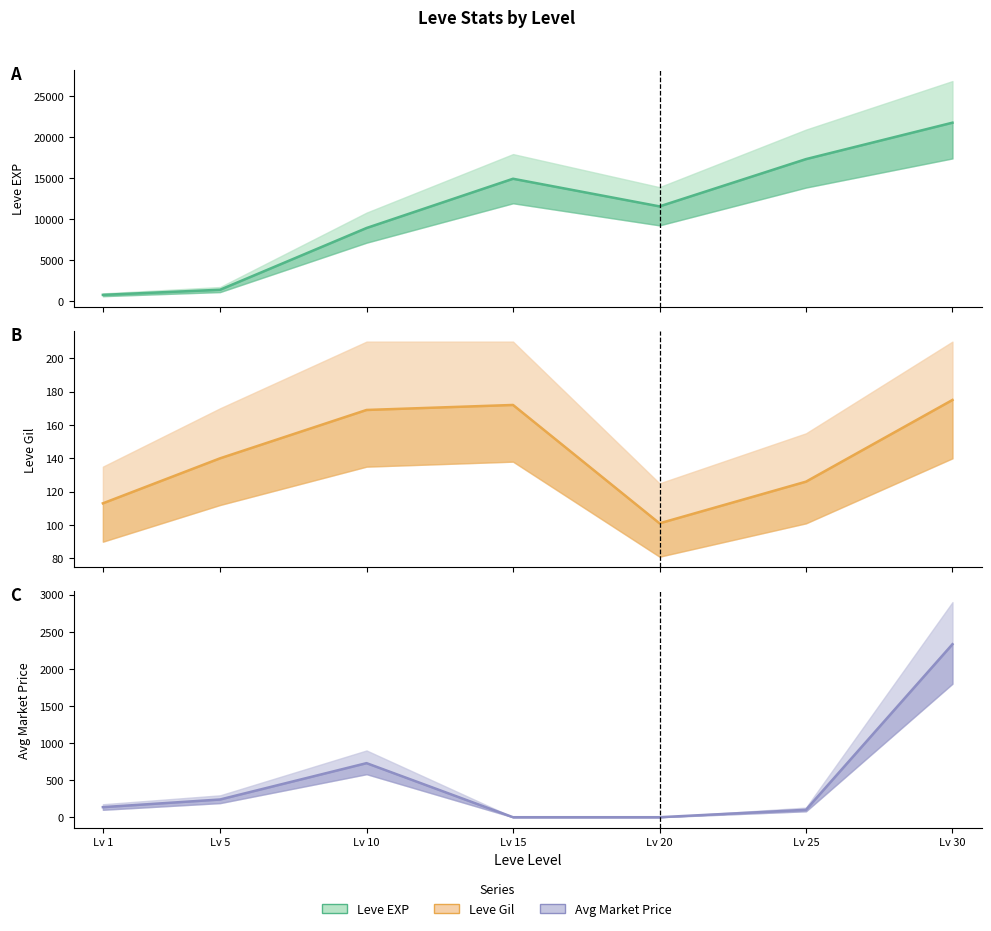

How many interior local valleys does the Leve Gil series have?

1